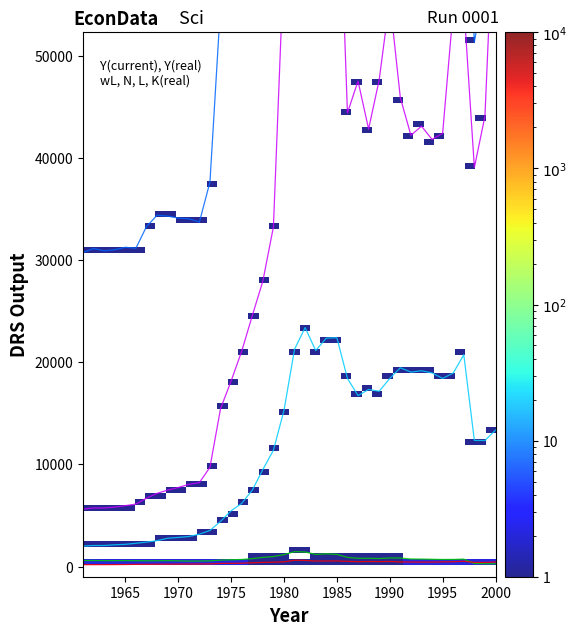

What is the lowest value of the K (real) series?

179